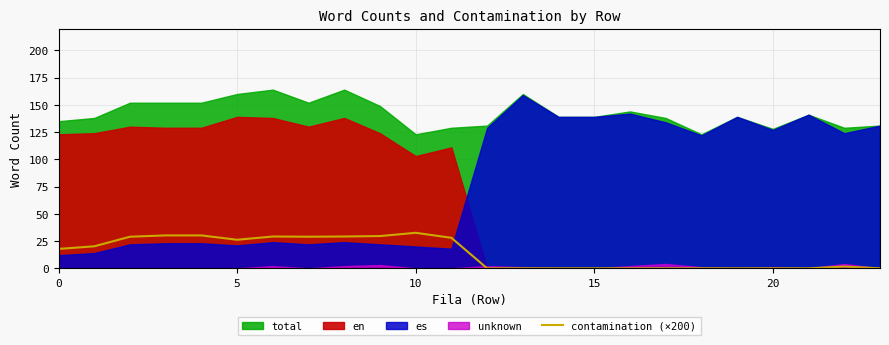

What is the change in value from 25 to 8?

+3.0